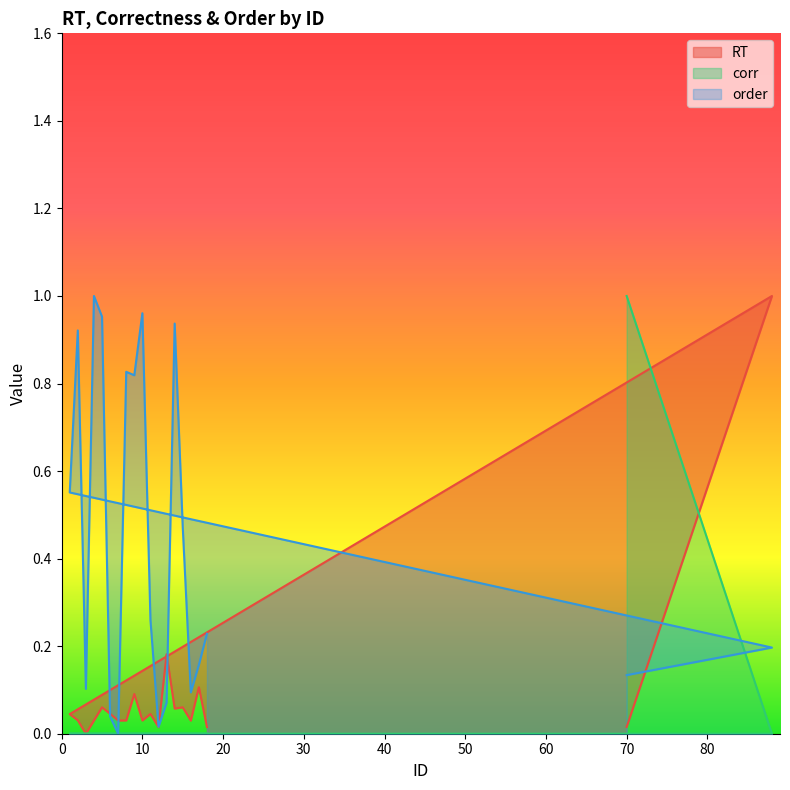

Is the value of corr at 11 greater than the value of order at 16?

No